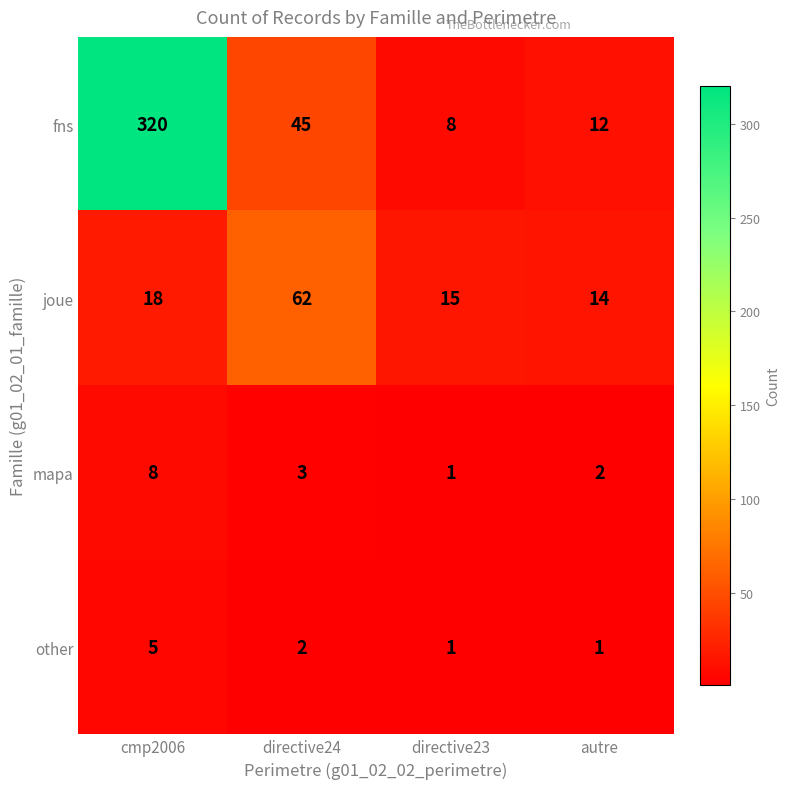

Reading left to right, transcribe all the data shown in this chart.

fns: cmp2006=320	directive24=45	directive23=8	autre=12
joue: cmp2006=18	directive24=62	directive23=15	autre=14
mapa: cmp2006=8	directive24=3	directive23=1	autre=2
other: cmp2006=5	directive24=2	directive23=1	autre=1